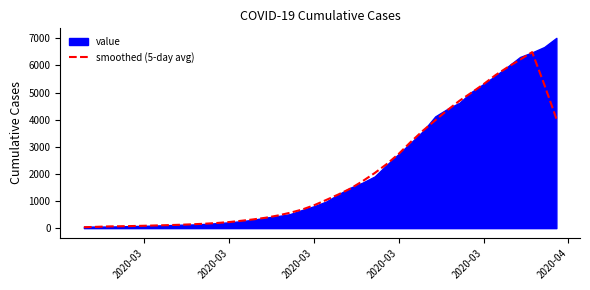

True or false: the data shows 96.5 at 9.

False